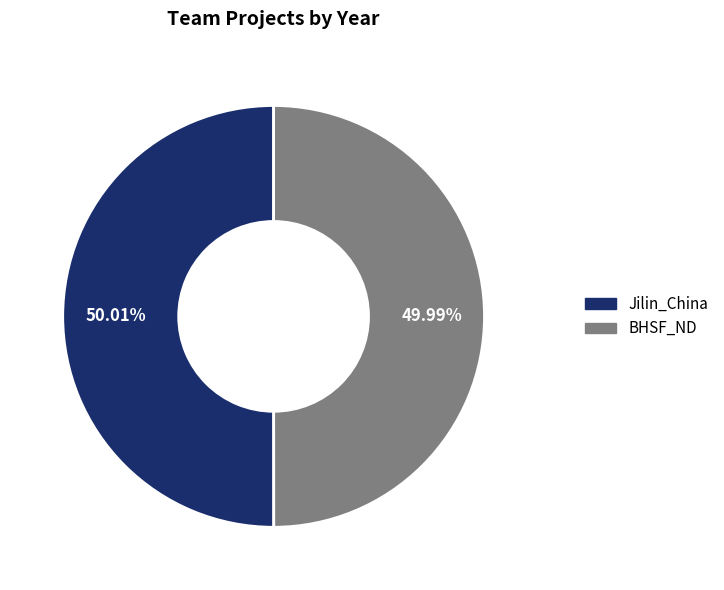

What percentage is the Jilin_China slice, to the nearest percent?

50%